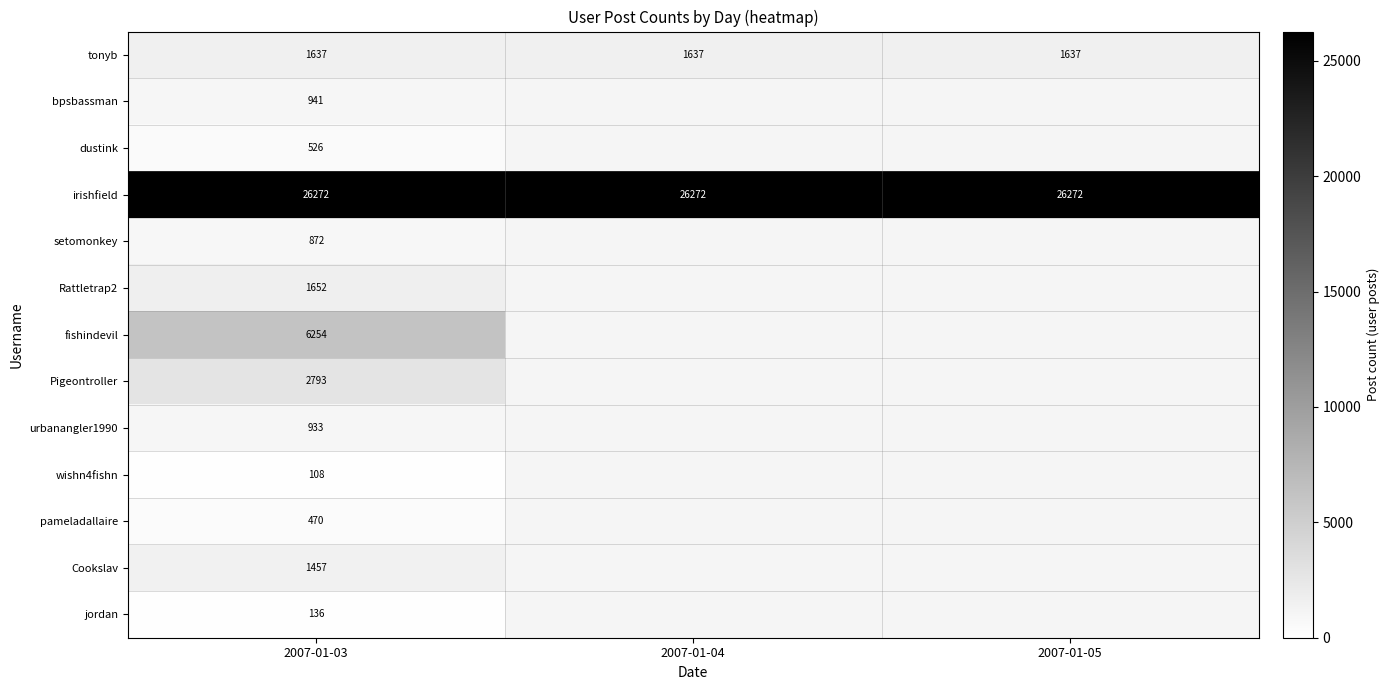

What is the highest value of the irishfield series?

26272